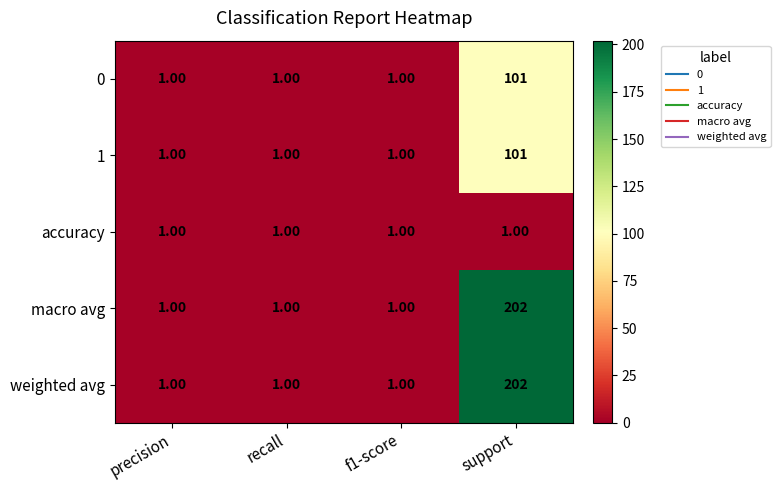

At which category is the sum across all series the highest?

support